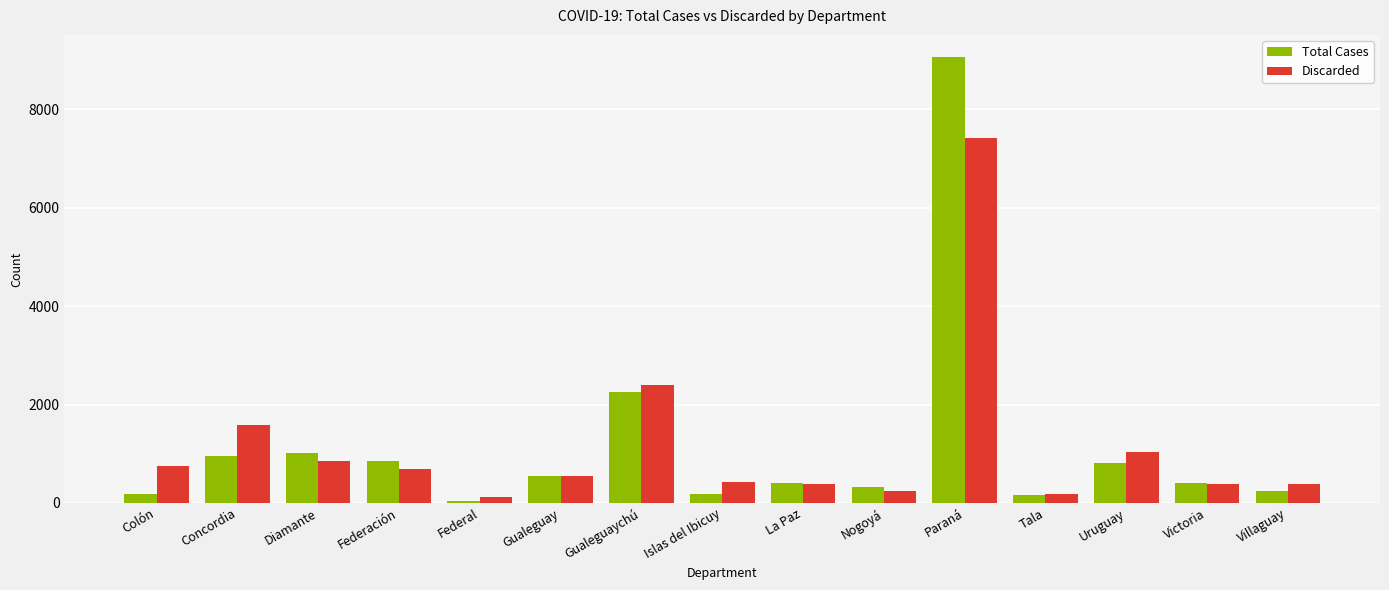

List the series in order of their peak value, highest first.

Total Cases, Discarded